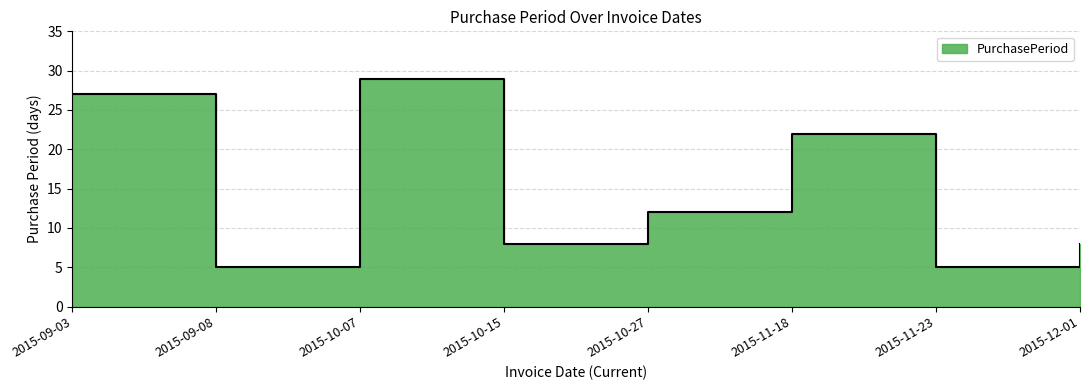

At which category does the data reach its first local valley?

2015-09-08